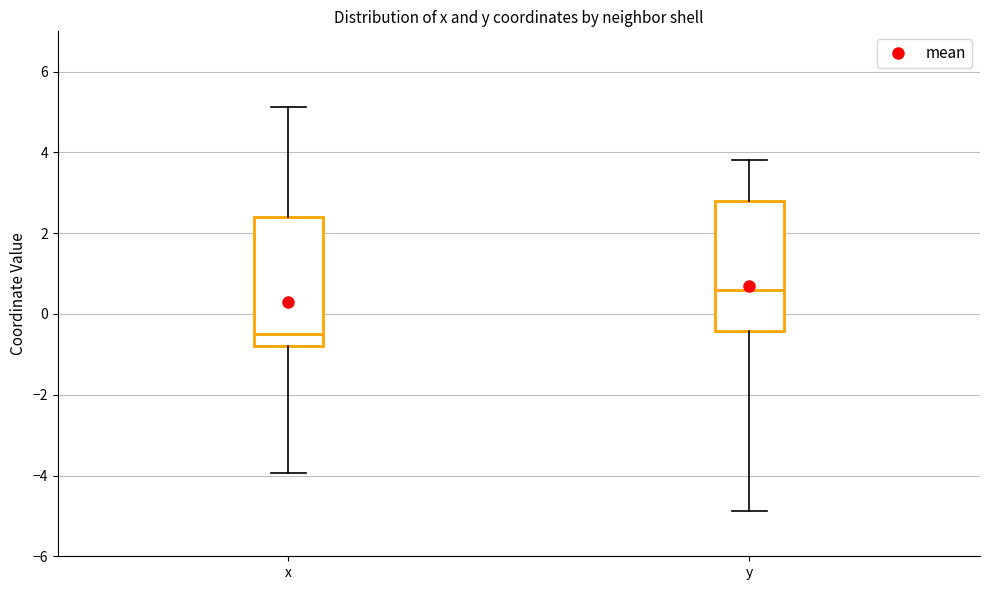

Reading left to right, read every box against the y-axis: the position of its median line, the range the box covers, and the ends of its whiskers. The values are not printed on the chart, so give them approximately, as read against the axis.

x: median -0.4, box -0.8 to 2.4, whiskers -4.0 to 5.2
y: median 0.6, box -0.4 to 2.8, whiskers -4.8 to 3.8